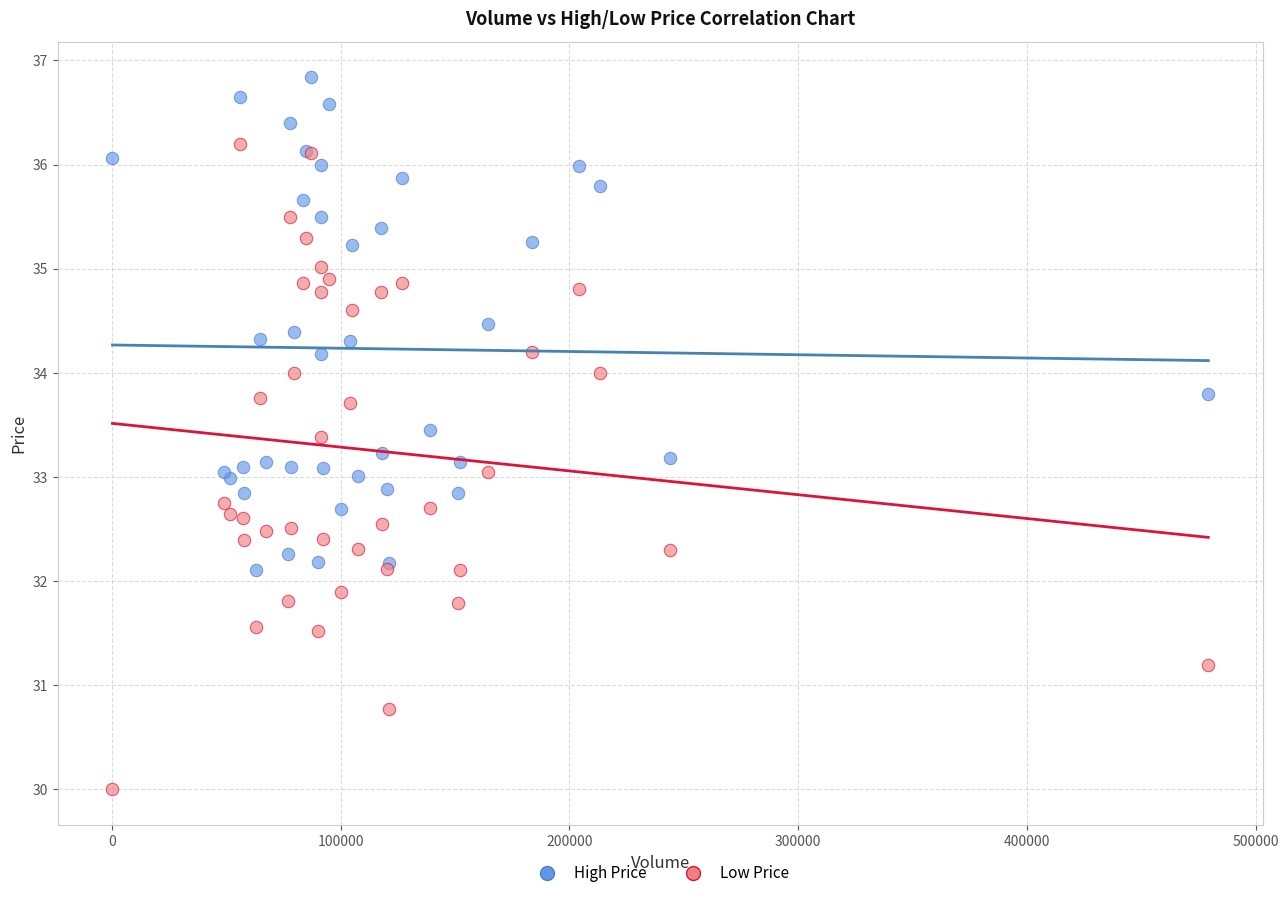

What are all the series names shown in the legend?

High Price, Low Price